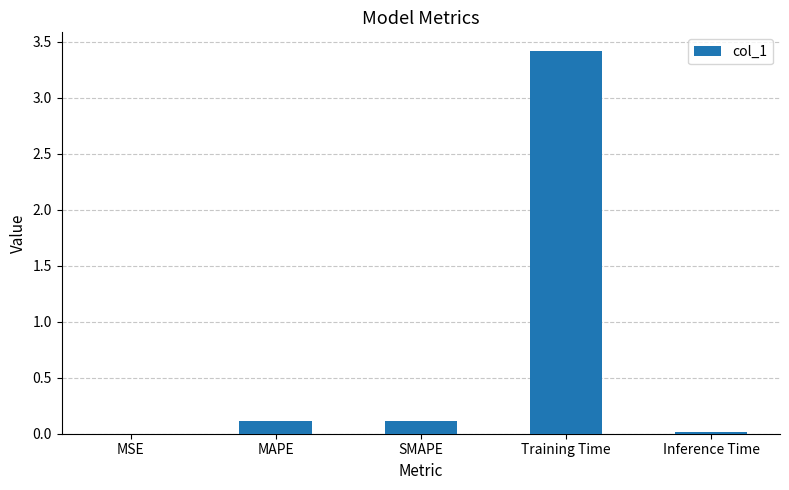

What is the sum of all values?

3.7